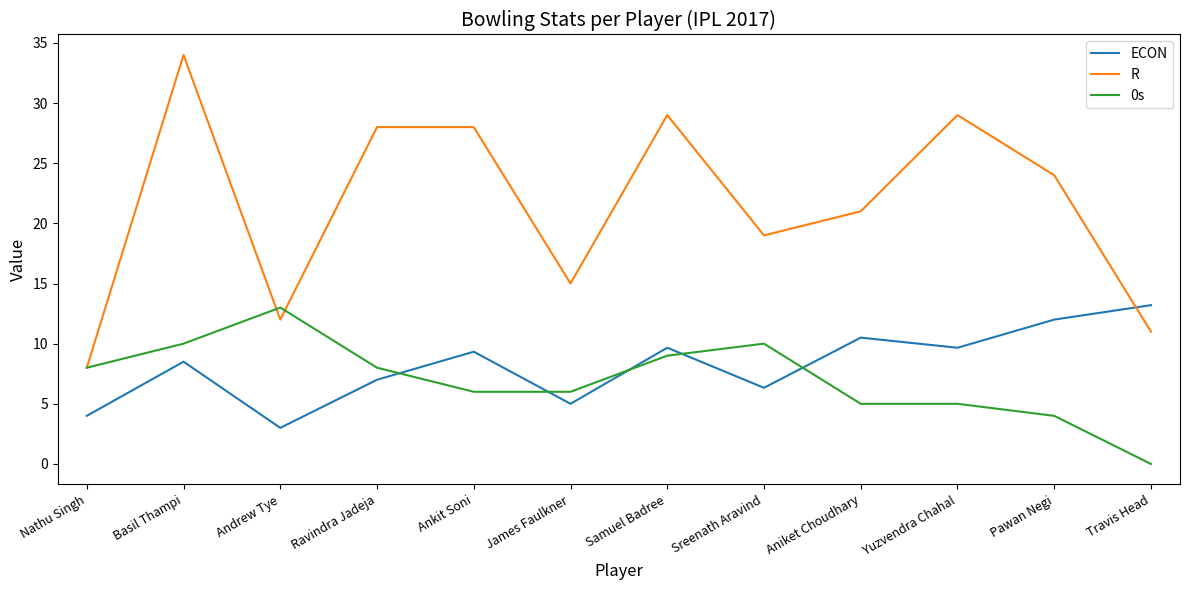

Which series has the largest range (max minus min)?

R